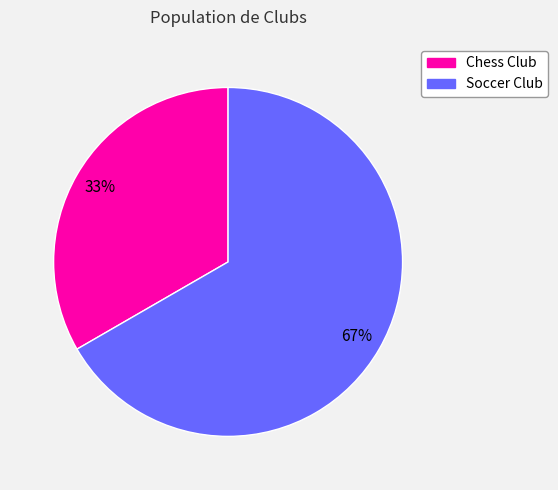

To the nearest percent, what is the average slice percentage?

50%